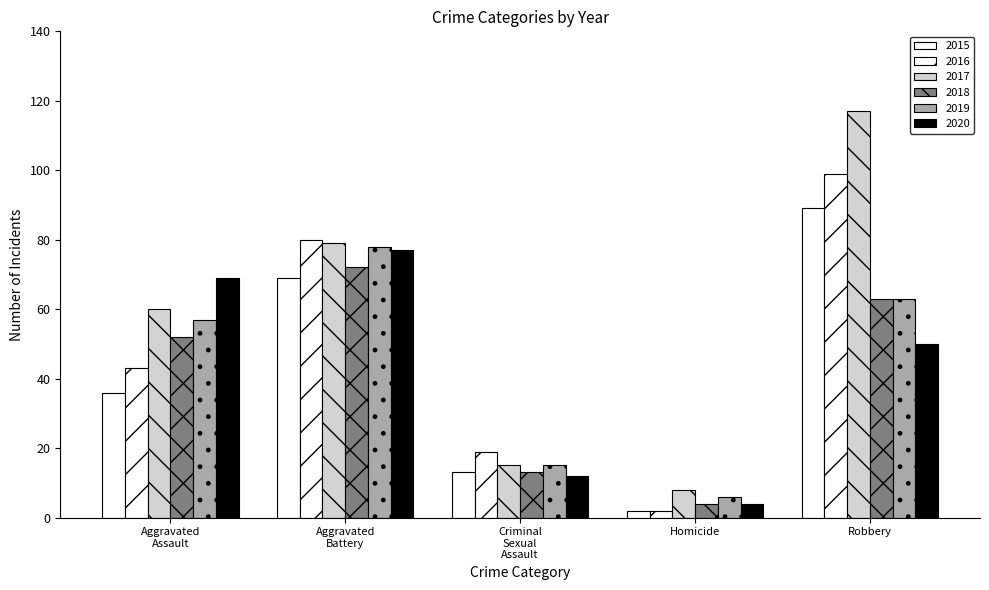

How many bars are there in each group?

6